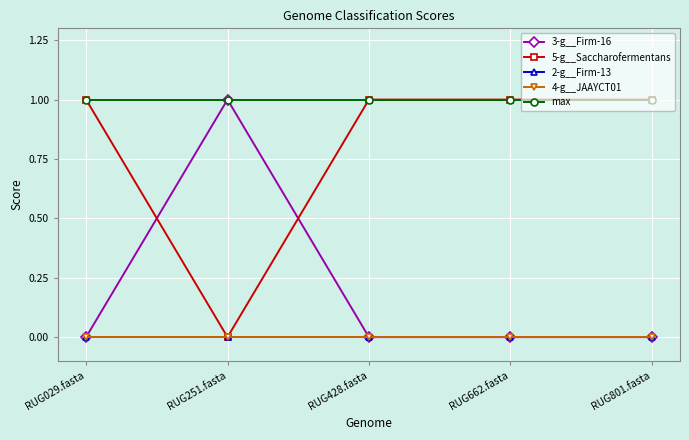

Is this an area chart (filled region under the line)?

No